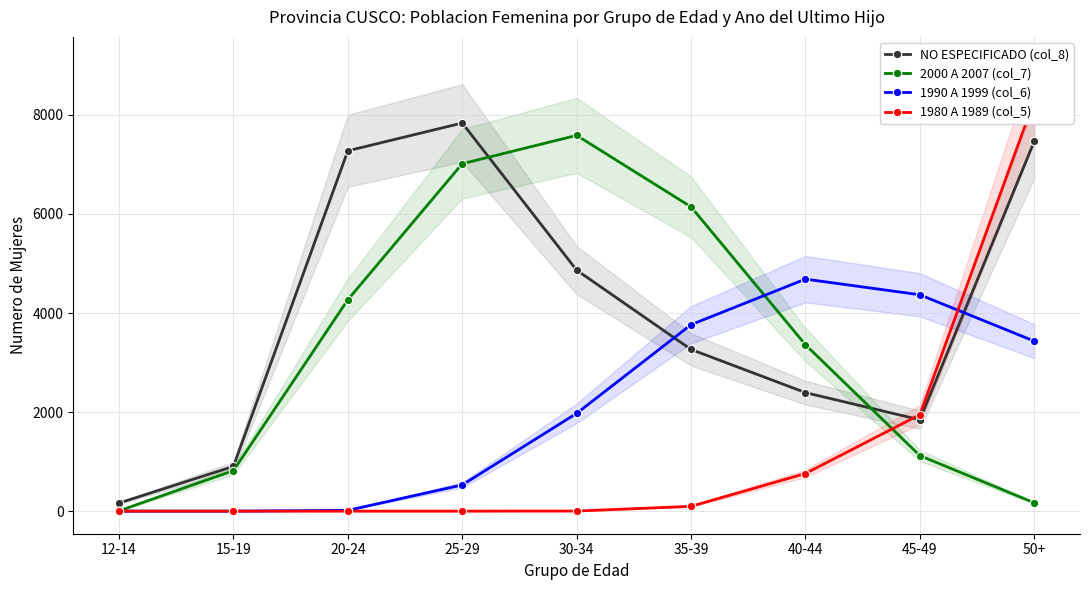

What is the difference between the 1990 A 1999 (col_6) values at 25-29 and 45-49?

3840